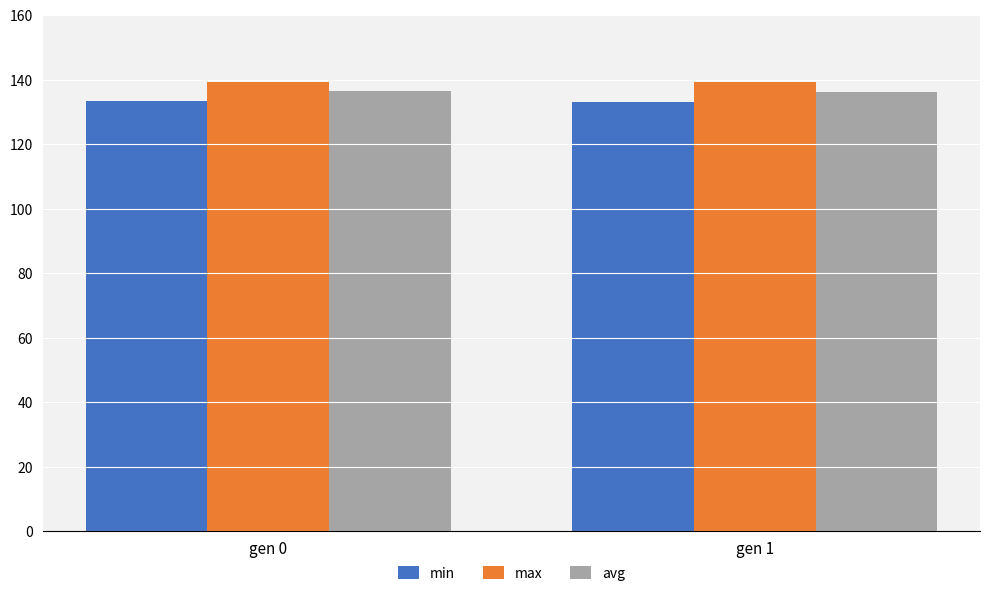

What is the lowest value of the avg series?

136.2